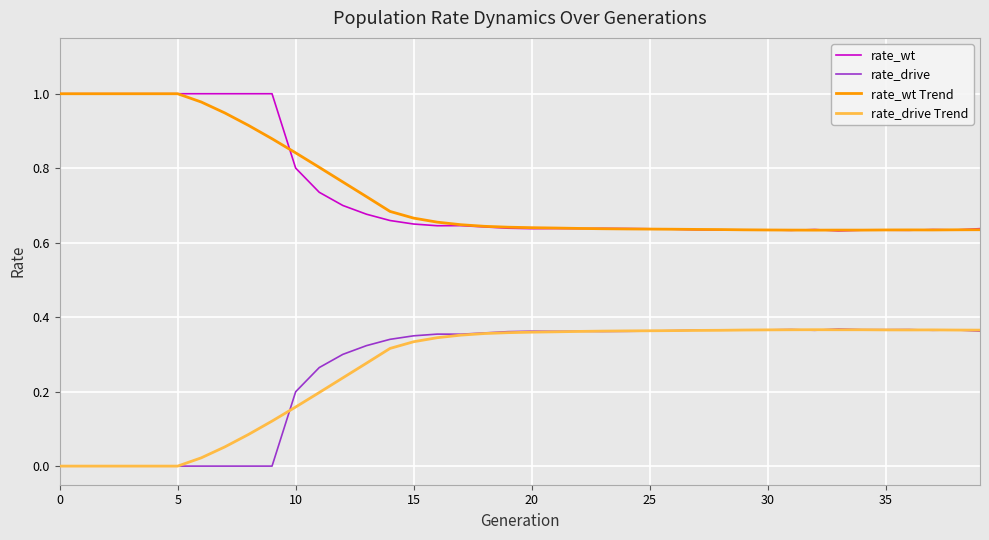

True or false: rate_wt and rate_drive Trend intersect in this chart.

False